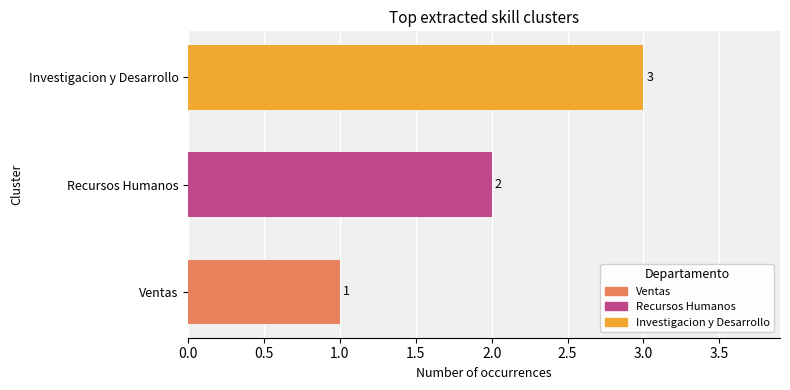

What is the sum of all values?

6